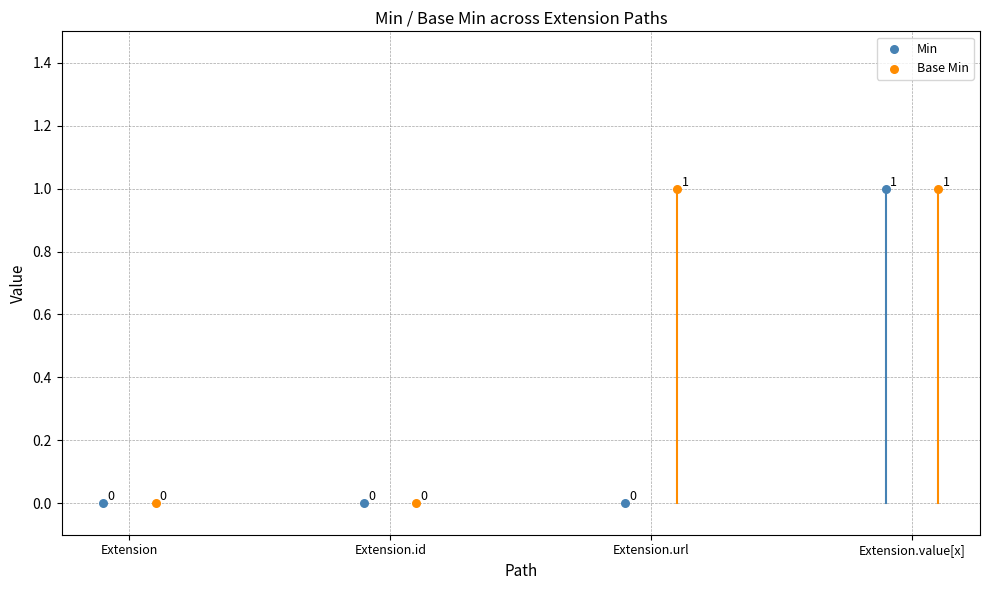

Is the value of Min at Extension.url greater than the value of Base Min at Extension.value[x]?

No